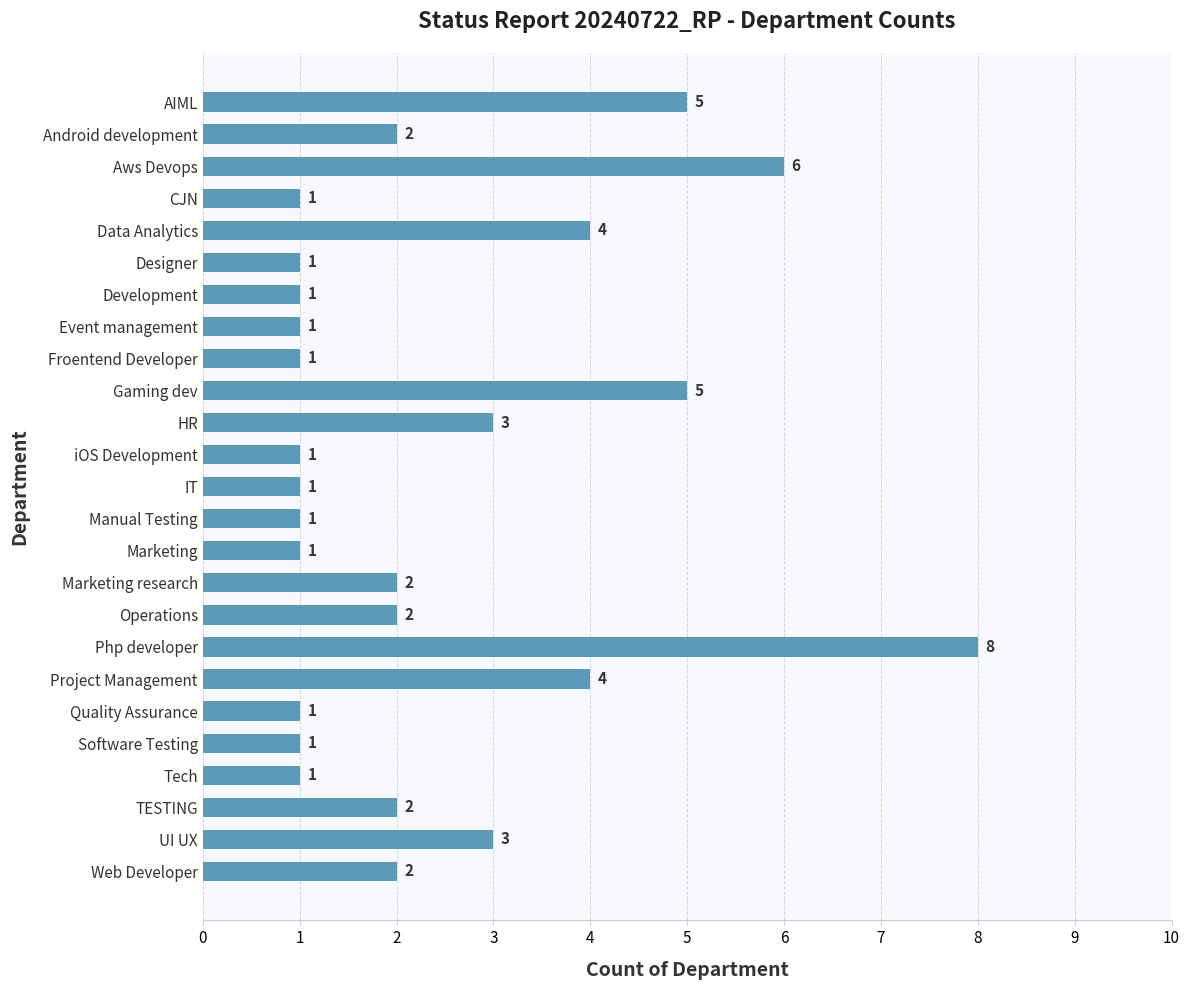

Does the chart contain stacked bars?

No